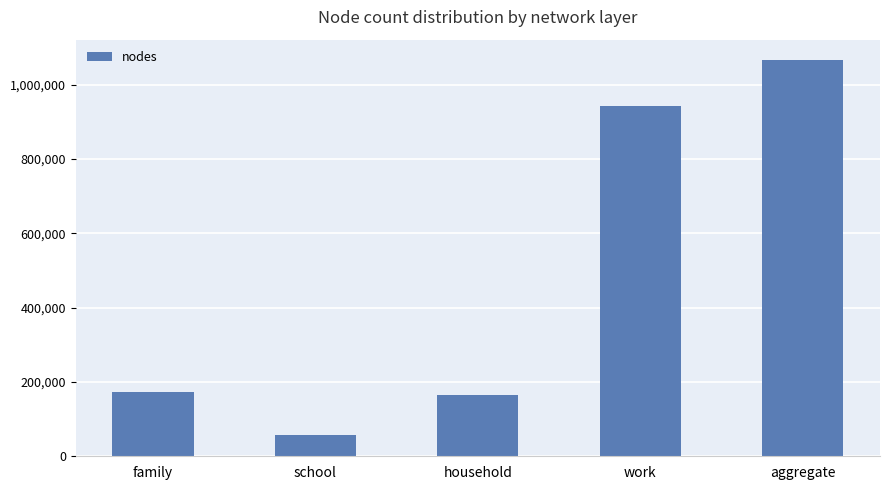

At which category does the chart reach its peak across all series?

aggregate